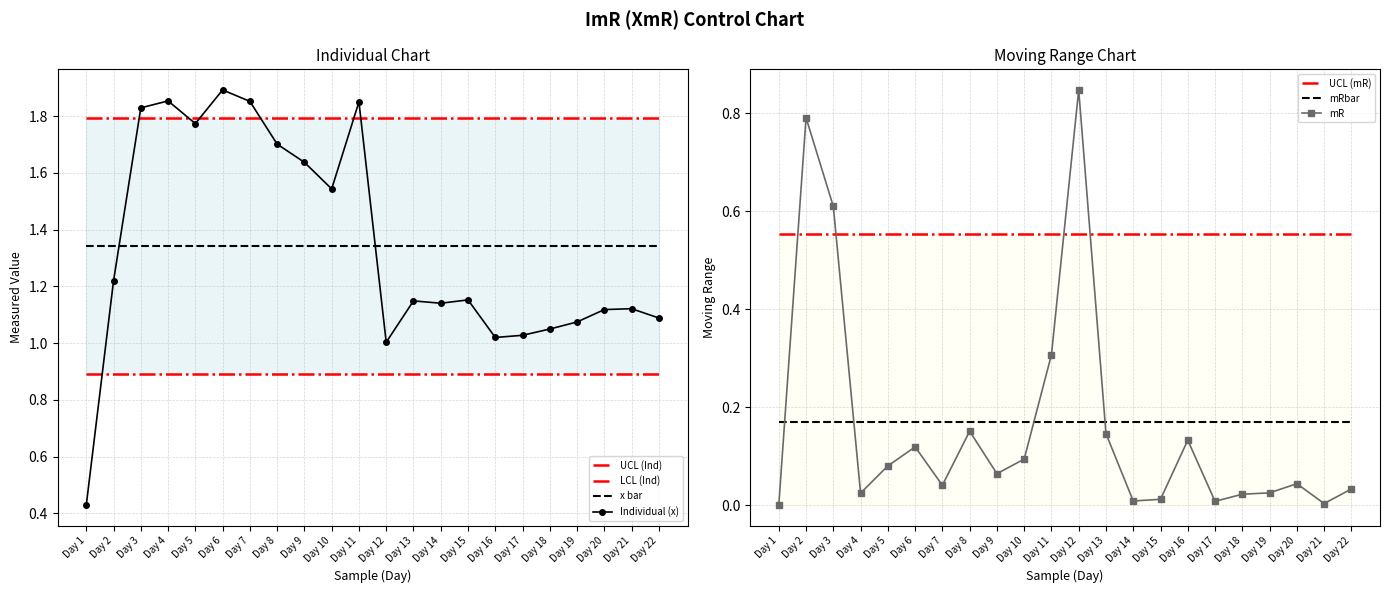

Which category has the lowest value across all series?

Day 1